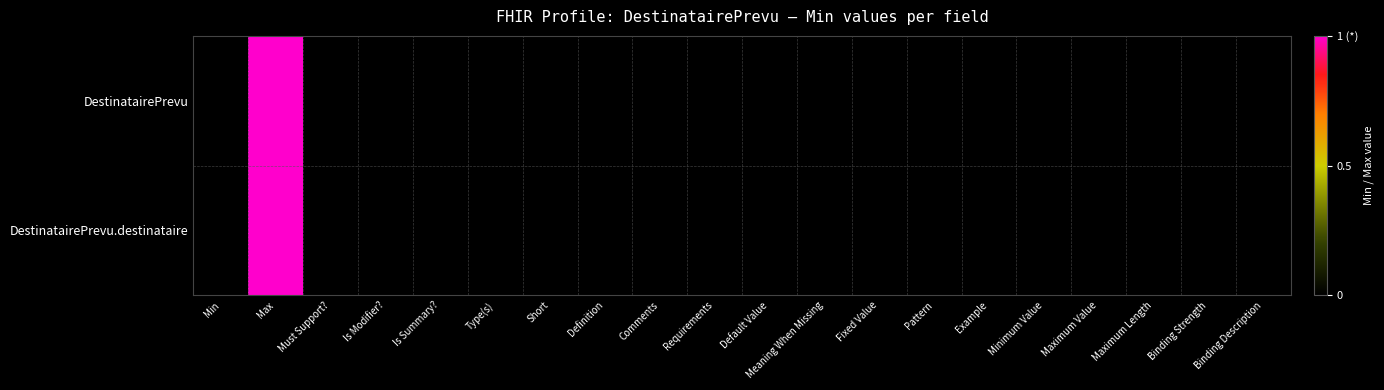

At which category does the chart reach its minimum across all series?

Min